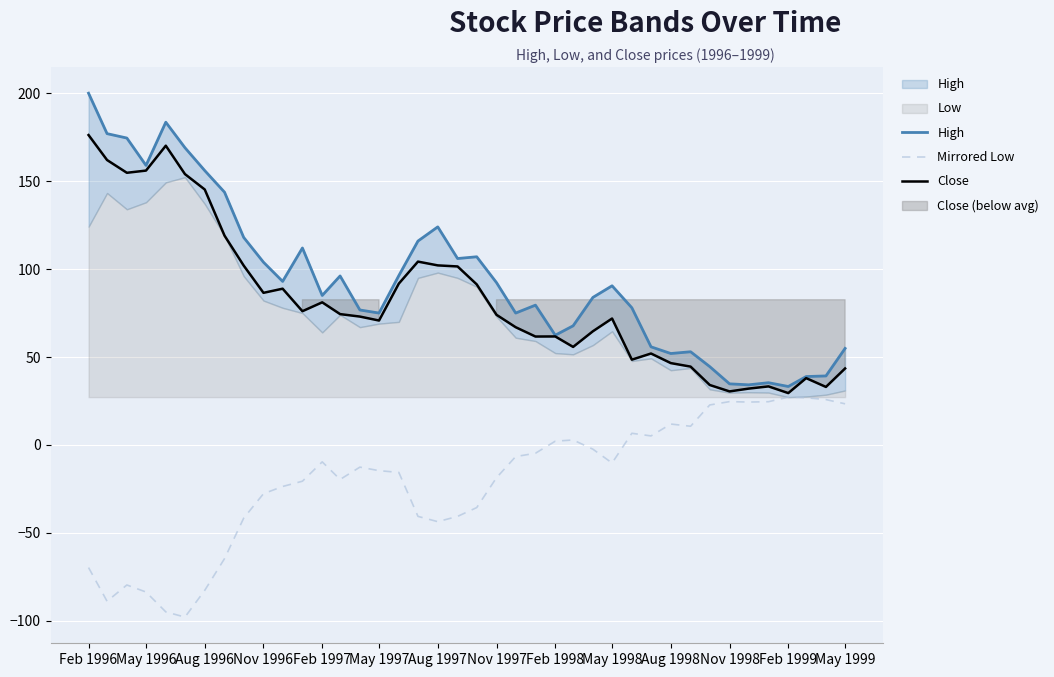

Reading left to right, list all the values displayed in this chart.

High: 200.0	177.0	174.5	158.9	183.5	169.0	156.0	143.7	118.0	103.9	93.0	112.0	85.0	96.1	76.8	75.0	96.3	116.0	124.0	106.0	107.0	92.3	75.0	79.5	62.4	67.8	83.9	90.5	78.0	55.8	52.0	53.0	44.5	34.8	34.2	35.4	33.2	38.9	39.2	54.9
Mirrored Low: -69.7	-88.8	-79.6	-83.6	-94.9	-97.8	-82.7	-64.6	-41.6	-27.7	-23.6	-20.6	-9.6	-19.6	-12.6	-14.6	-15.6	-40.6	-43.6	-40.6	-35.6	-18.6	-6.6	-4.7	2.1	2.9	-2.4	-10.3	6.6	5.1	11.9	10.6	22.8	24.6	24.4	24.6	27.2	26.8	25.8	23.4
Close: 176.2	162.0	154.8	156.0	170.2	154.0	145.2	119.0	102.0	86.5	88.8	76.0	81.1	74.4	73.0	70.8	91.8	104.2	102.1	101.5	91.3	74.0	67.0	61.6	61.7	55.8	64.7	71.9	48.5	52.0	46.5	44.5	34.1	30.4	32.0	33.3	29.5	38.0	33.0	43.5